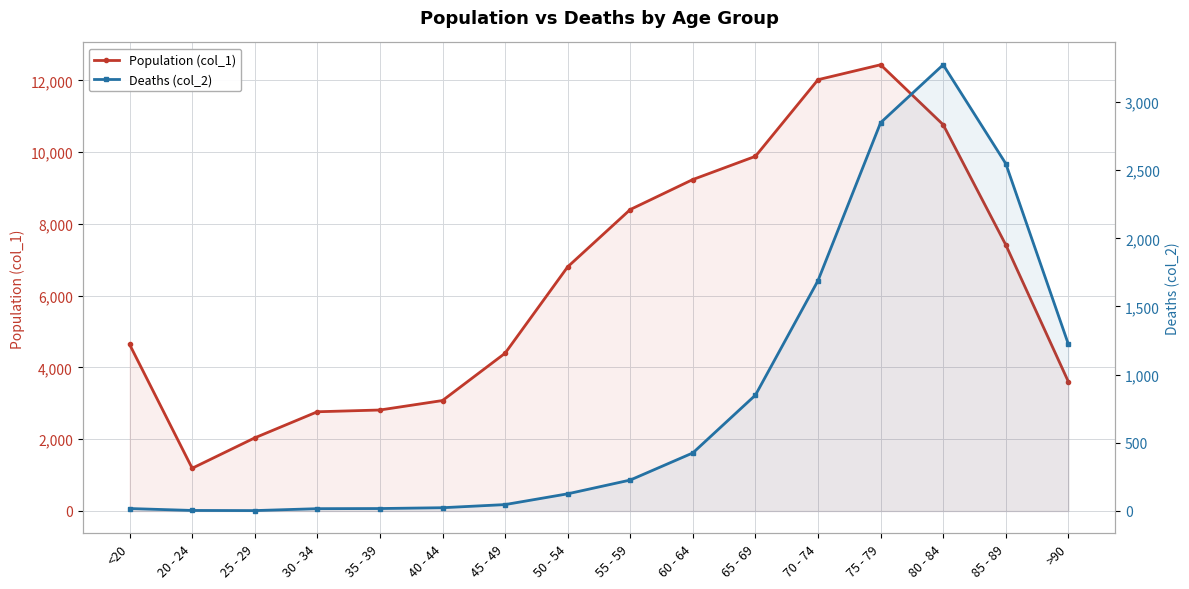

Which series has the largest range (max minus min)?

Population (col_1)